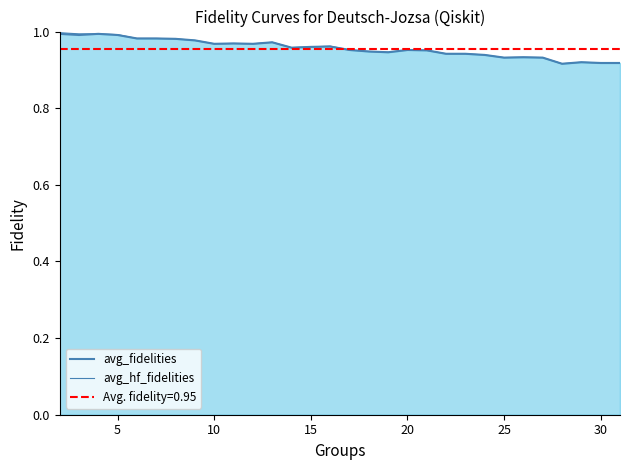

Which series has the largest total across all categories?

avg_hf_fidelities